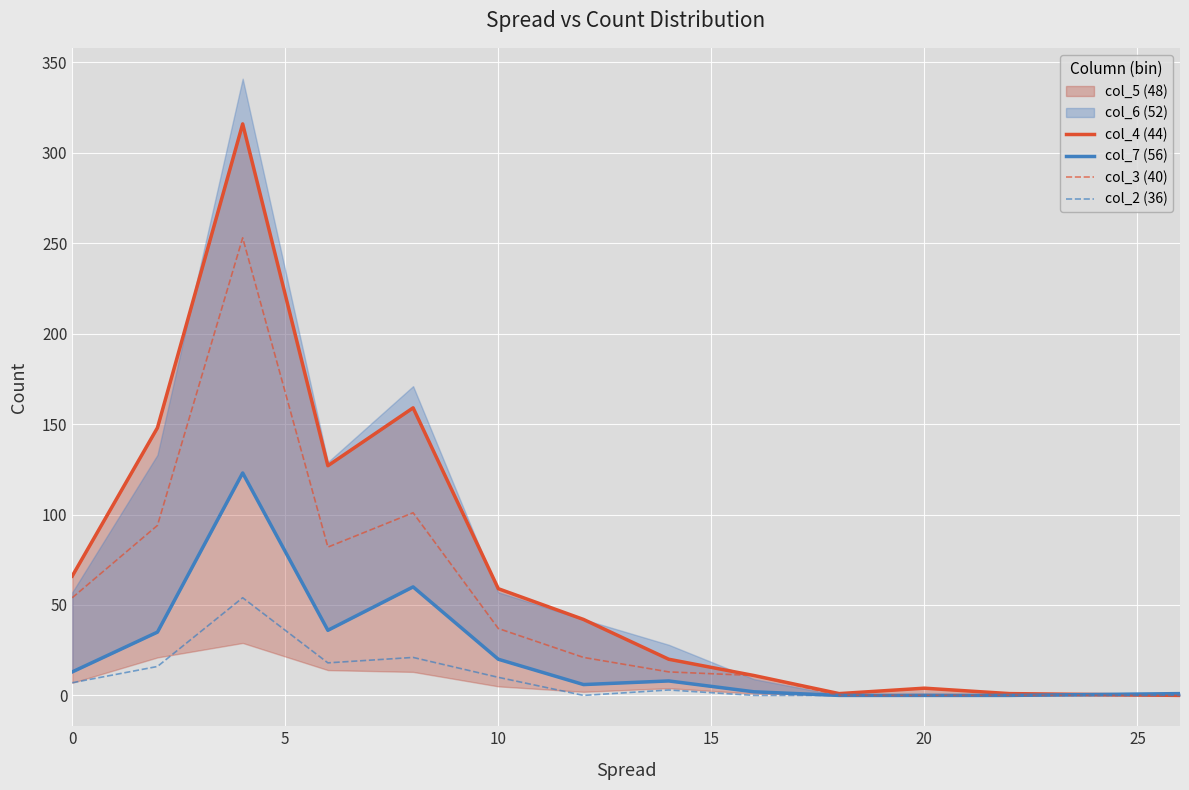

Which series has the largest range (max minus min)?

col_4 (44)